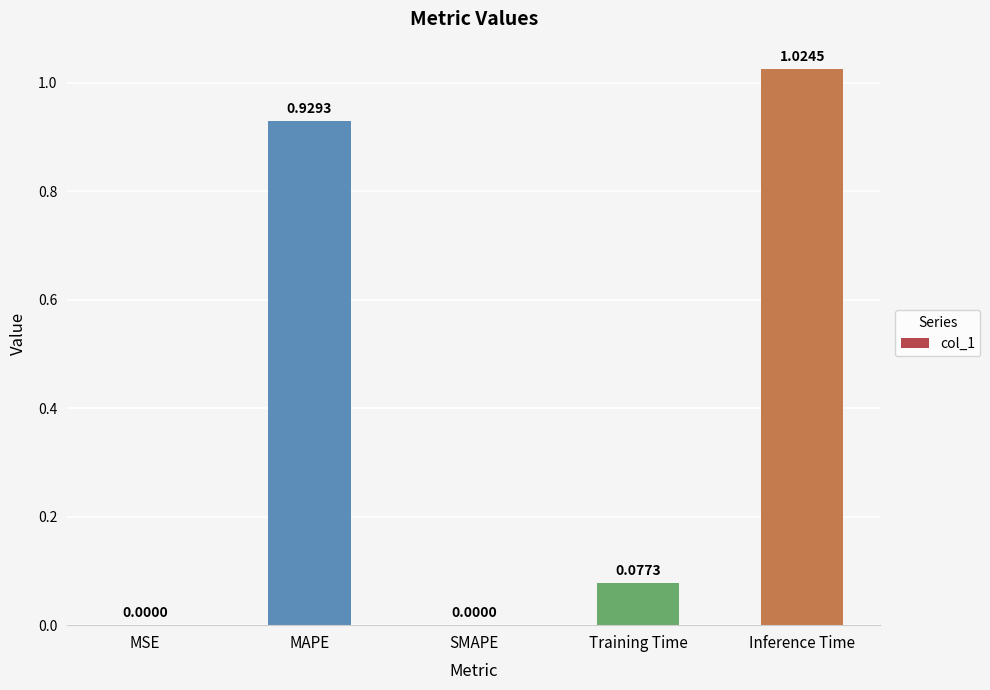

At which category does the chart reach its peak across all series?

Inference Time